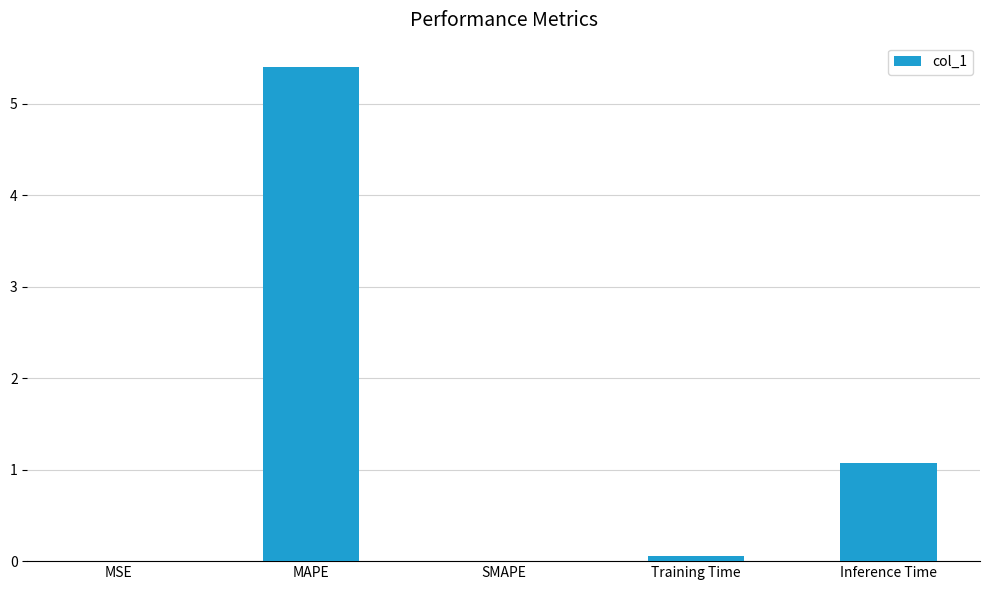

What is the difference between the values at MAPE and MSE?

5.4